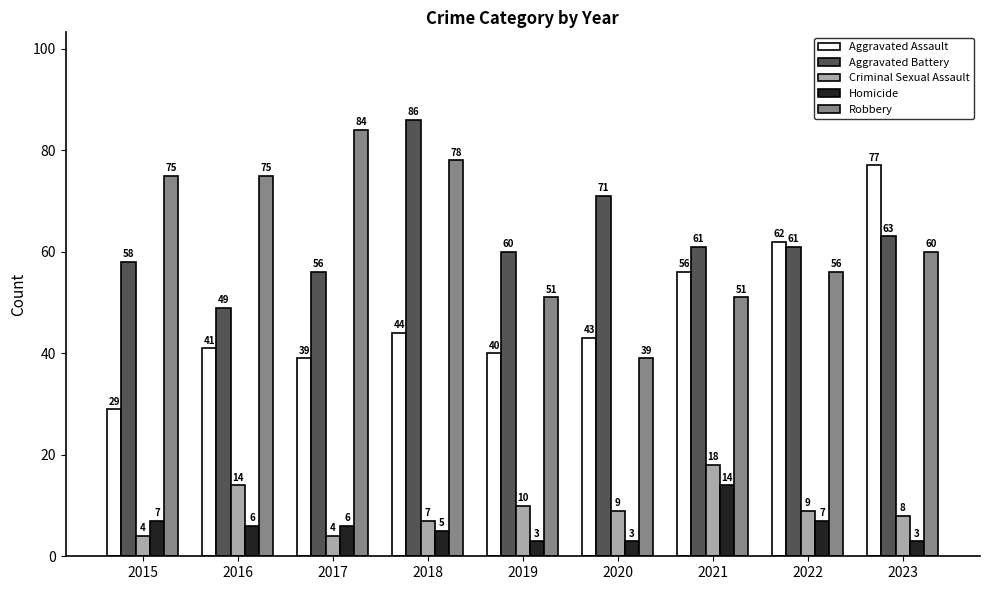

The value of Robbery at 2023 is 60. True or false?

True